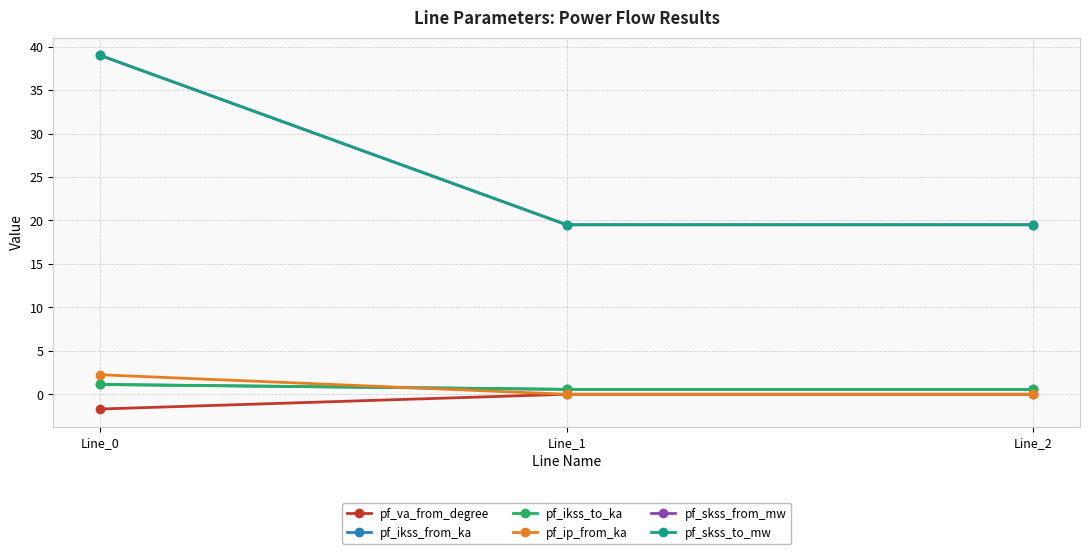

At which category is the sum across all series the highest?

Line_0